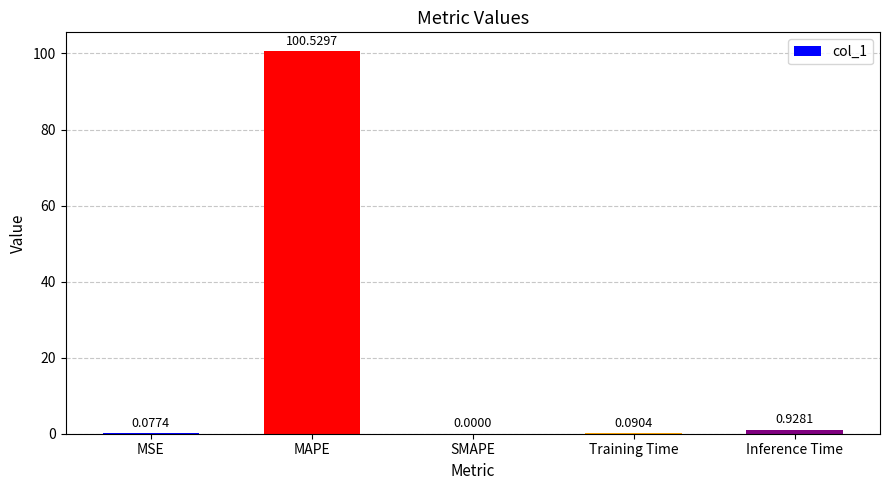

At which label is the value closest to 50?

Inference Time